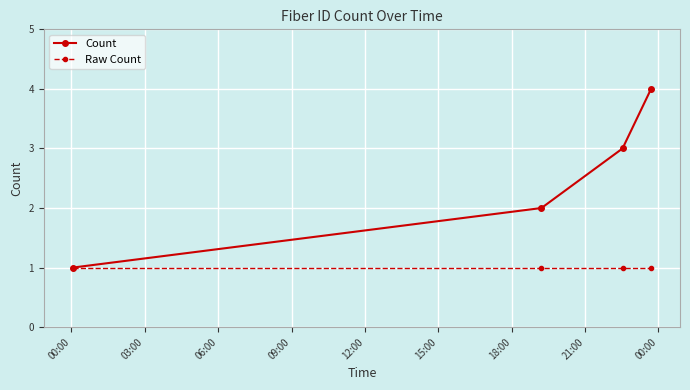

Which series has the widest spread of values?

Count